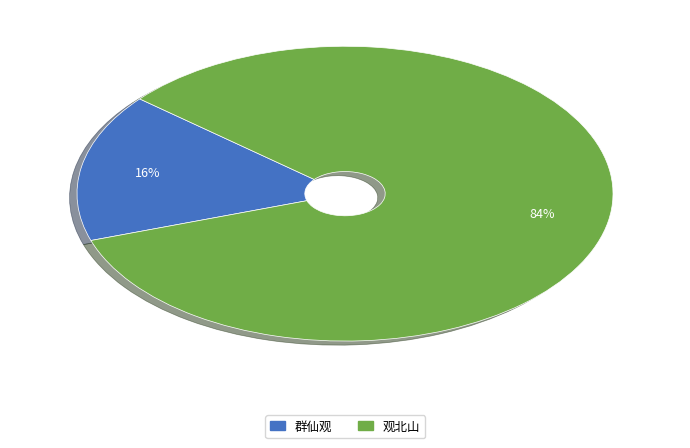

Is there a majority slice in this chart?

Yes